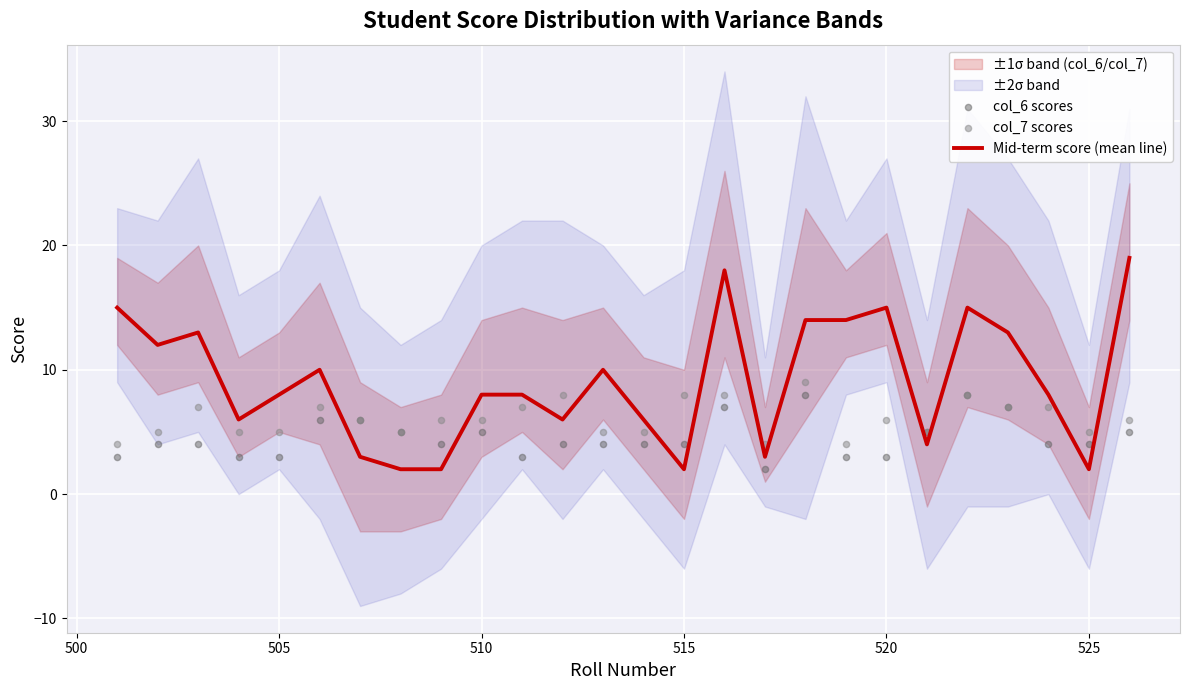

Which series has the largest Y range (max minus min)?

Mid-term score (mean line)